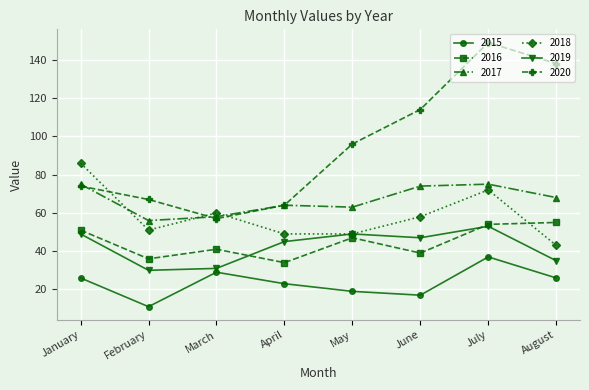

What is the average value of the 2016 series?

45